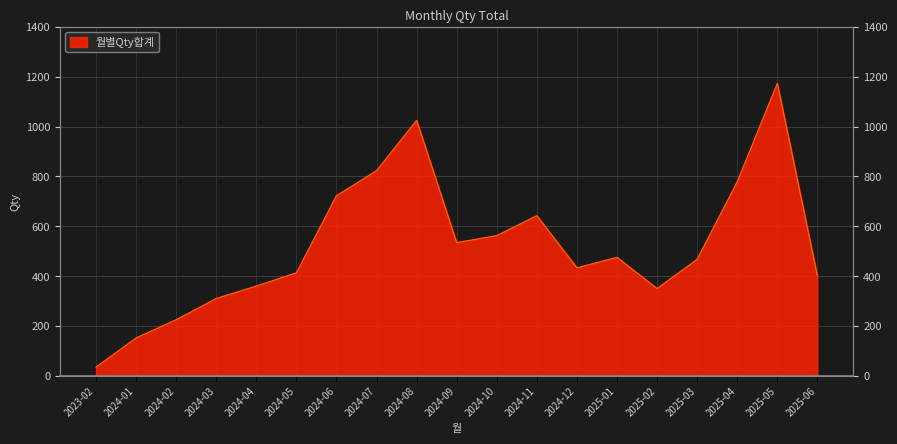

The value at 2024-07 is 823. True or false?

True